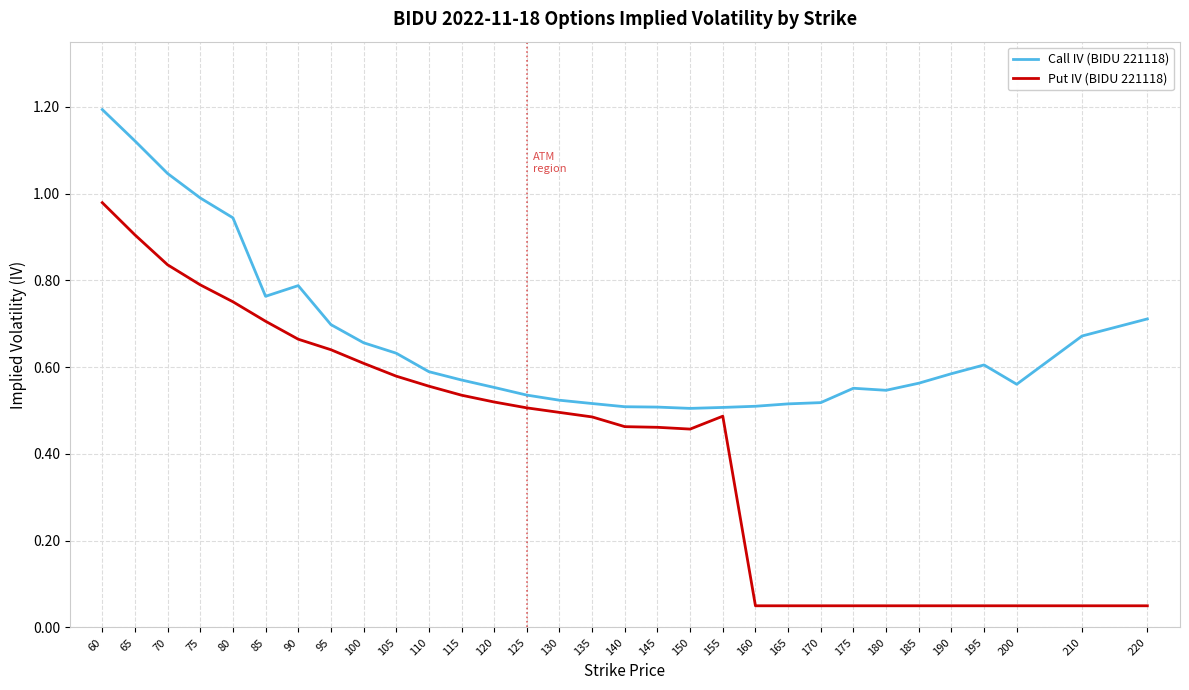

Does the chart have visible grid lines?

Yes